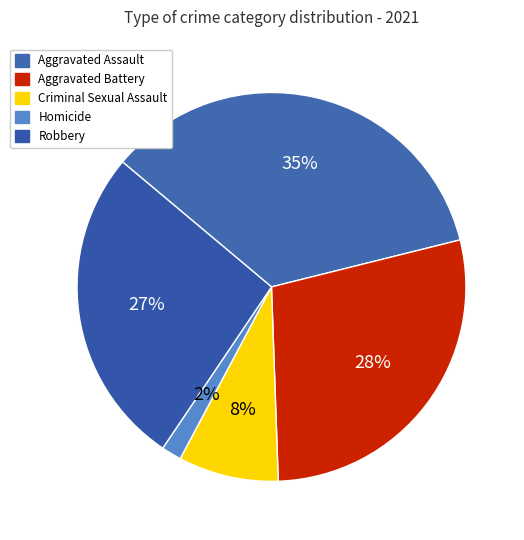

Is there any slice that represents more than half of the pie?

No